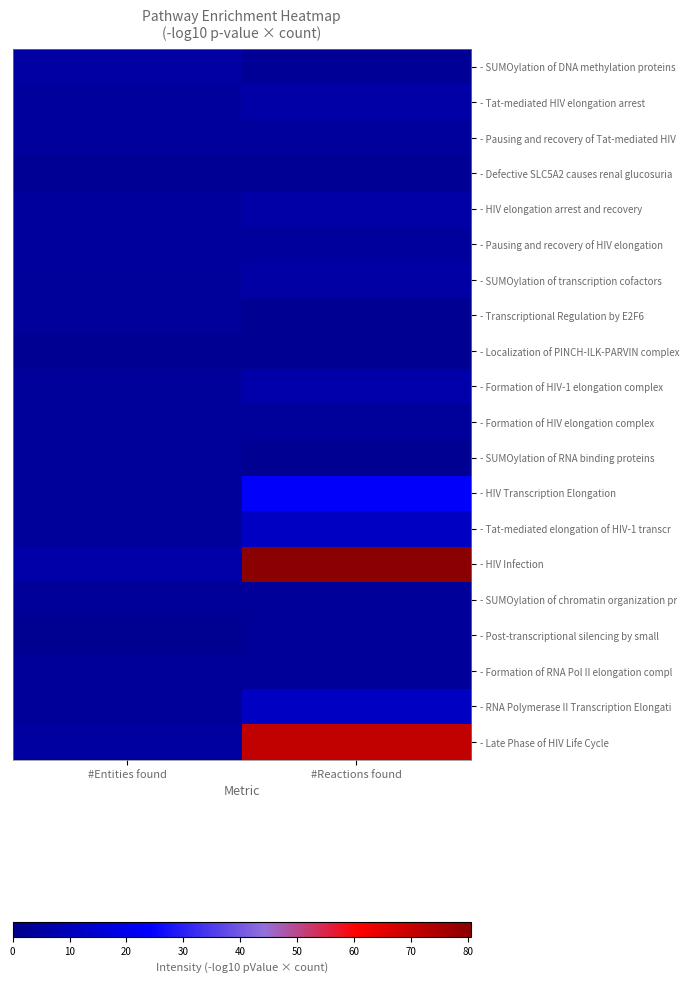

What is the minimum value shown in the chart?

1.5